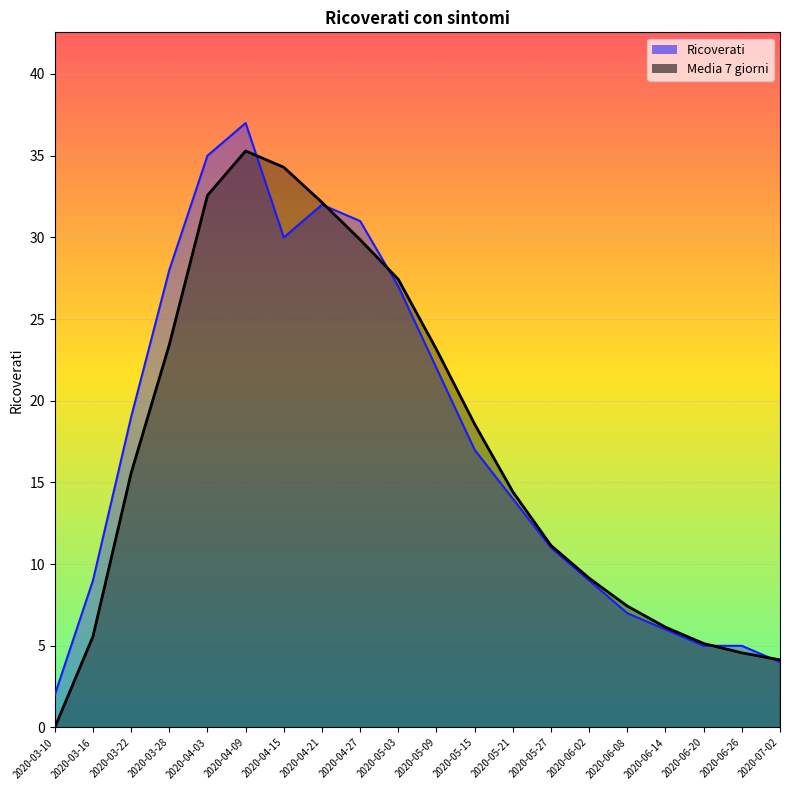

How many lines are shown in the chart?

2